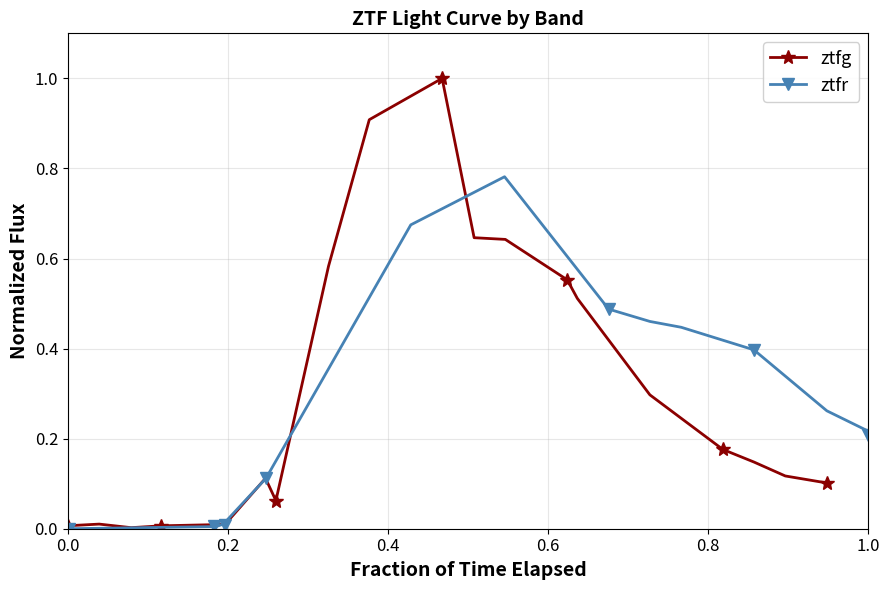

True or false: ztfr has more than 2 points higher than both neighbors.

True